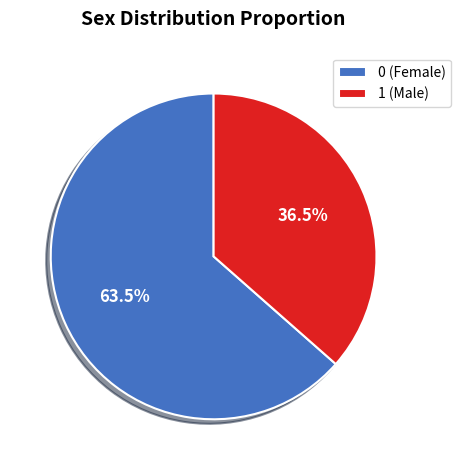

Which has a higher value, 1 (Male) or 0 (Female)?

0 (Female)